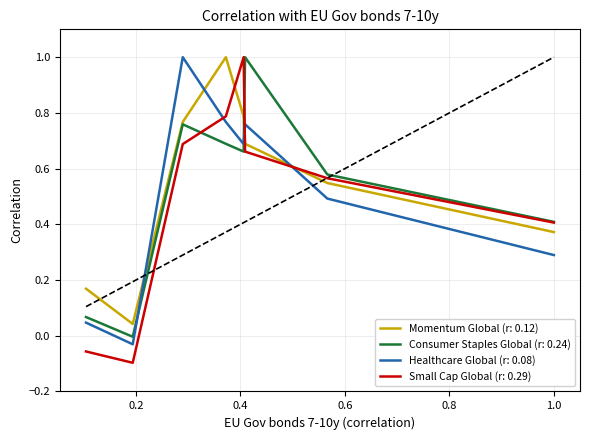

Which series ends up on top after the final intersection of Small Cap Global (r: 0.29) and Healthcare Global (r: 0.08)?

Small Cap Global (r: 0.29)